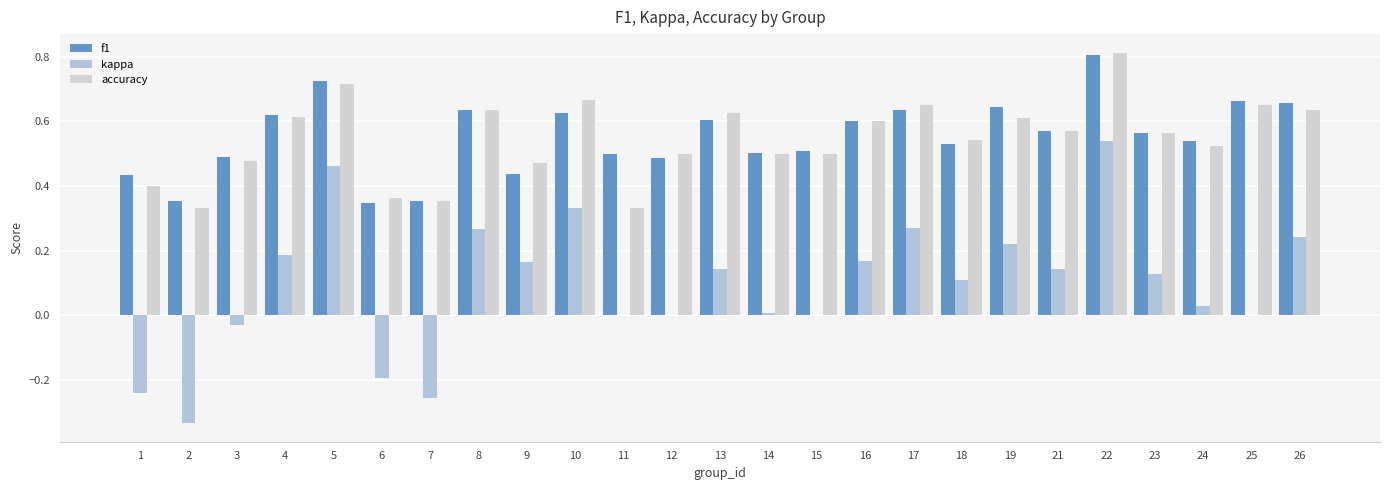

What is the maximum value shown in the chart?

0.8